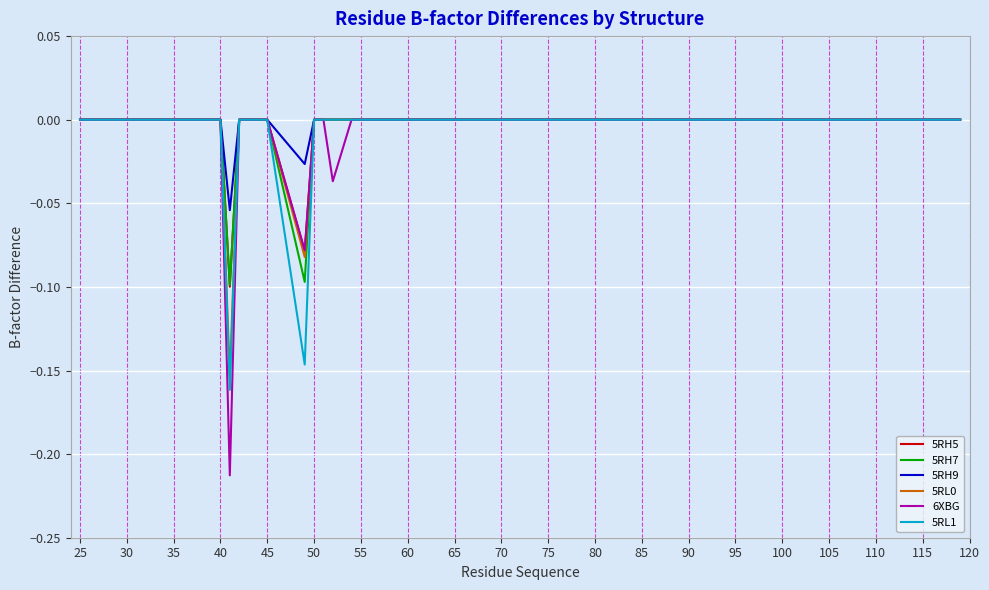

Which series has the widest spread of values?

6XBG